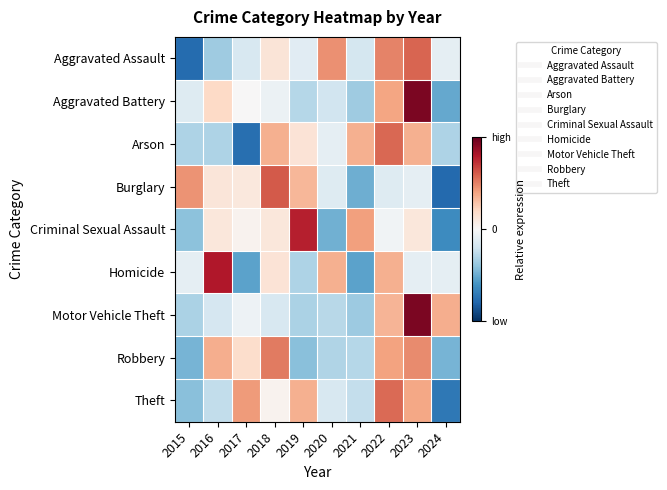

Reading right to left, what are all the values shown in this chart?

Aggravated Assault: 2024=-0.2	2023=1.5	2022=1.2	2021=-0.4	2020=1.1	2019=-0.3	2018=0.3	2017=-0.4	2016=-0.9	2015=-1.9
Aggravated Battery: 2024=-1.3	2023=2.3	2022=1.0	2021=-0.9	2020=-0.5	2019=-0.7	2018=-0.2	2017=0.0	2016=0.5	2015=-0.3
Arson: 2024=-0.8	2023=0.9	2022=1.4	2021=0.9	2020=-0.2	2019=0.3	2018=0.9	2017=-1.9	2016=-0.8	2015=-0.8
Burglary: 2024=-2.0	2023=-0.2	2022=-0.3	2021=-1.2	2020=-0.3	2019=0.8	2018=1.5	2017=0.3	2016=0.3	2015=1.1
Criminal Sexual Assault: 2024=-1.6	2023=0.3	2022=-0.1	2021=1.0	2020=-1.2	2019=1.9	2018=0.3	2017=0.1	2016=0.3	2015=-1.0
Homicide: 2024=-0.2	2023=-0.2	2022=0.9	2021=-1.3	2020=0.9	2019=-0.8	2018=0.3	2017=-1.3	2016=2.0	2015=-0.2
Motor Vehicle Theft: 2024=0.9	2023=2.4	2022=0.9	2021=-0.9	2020=-0.7	2019=-0.8	2018=-0.4	2017=-0.1	2016=-0.4	2015=-0.8
Robbery: 2024=-1.2	2023=1.2	2022=1.0	2021=-0.7	2020=-0.8	2019=-1.0	2018=1.3	2017=0.4	2016=0.9	2015=-1.2
Theft: 2024=-1.8	2023=1.0	2022=1.4	2021=-0.6	2020=-0.4	2019=0.9	2018=0.1	2017=1.1	2016=-0.6	2015=-1.0